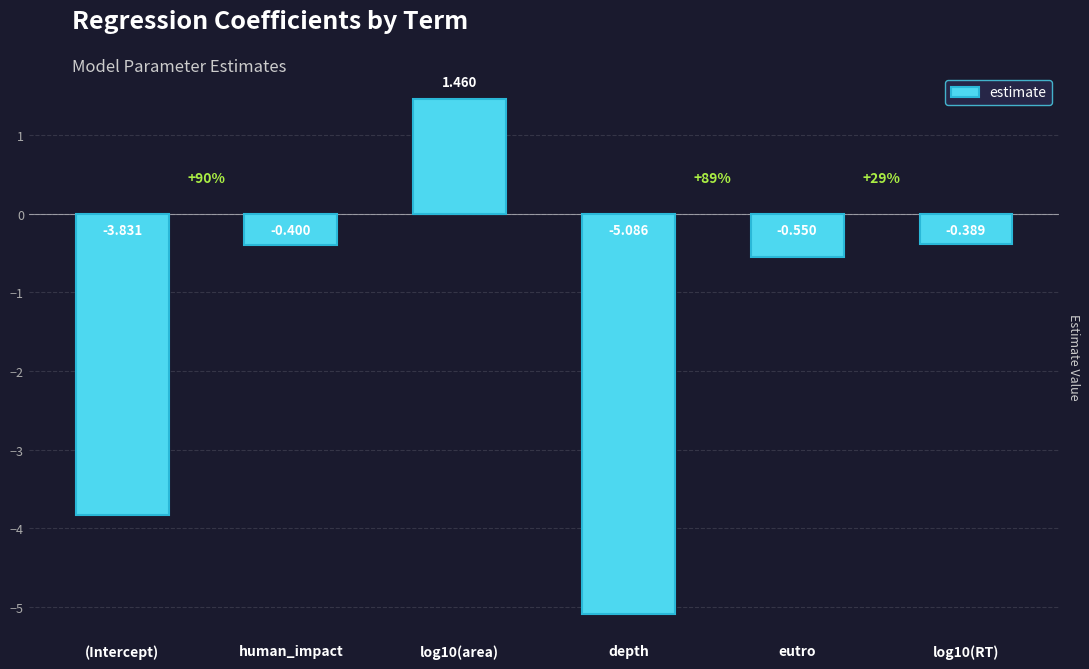

List the labels in order of value, largest first.

log10(area), log10(RT), human_impact, eutro, (Intercept), depth